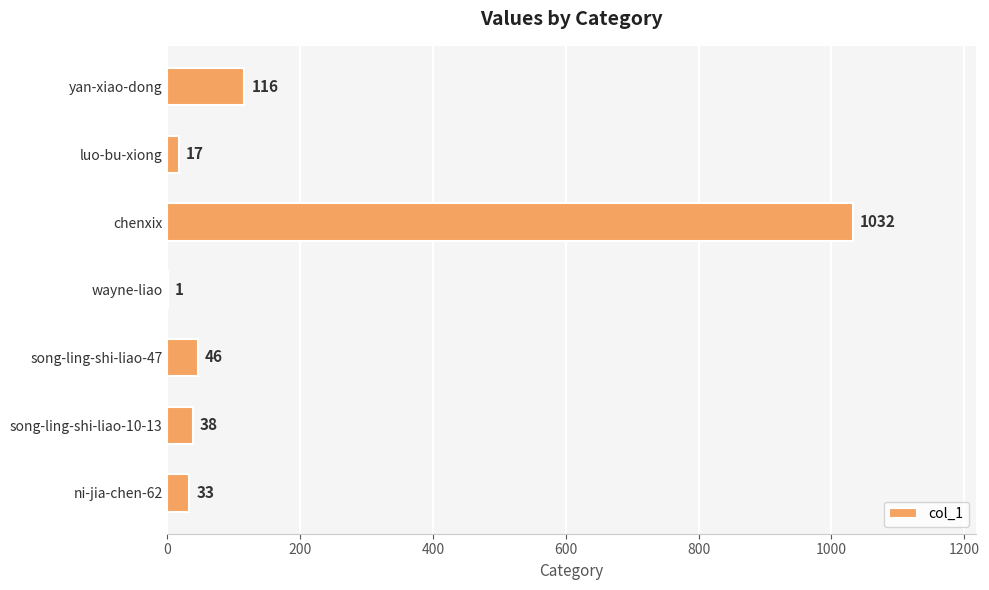

The value at yan-xiao-dong is 116. True or false?

True